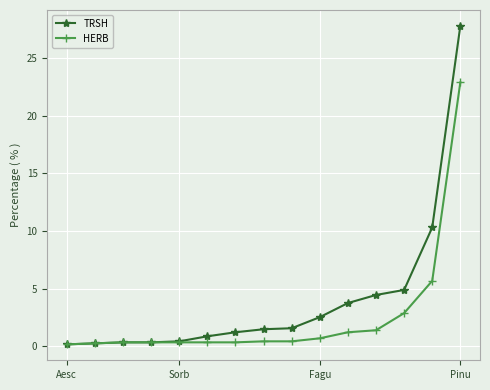

Rank the series by their average value, from lowest to highest.

HERB, TRSH